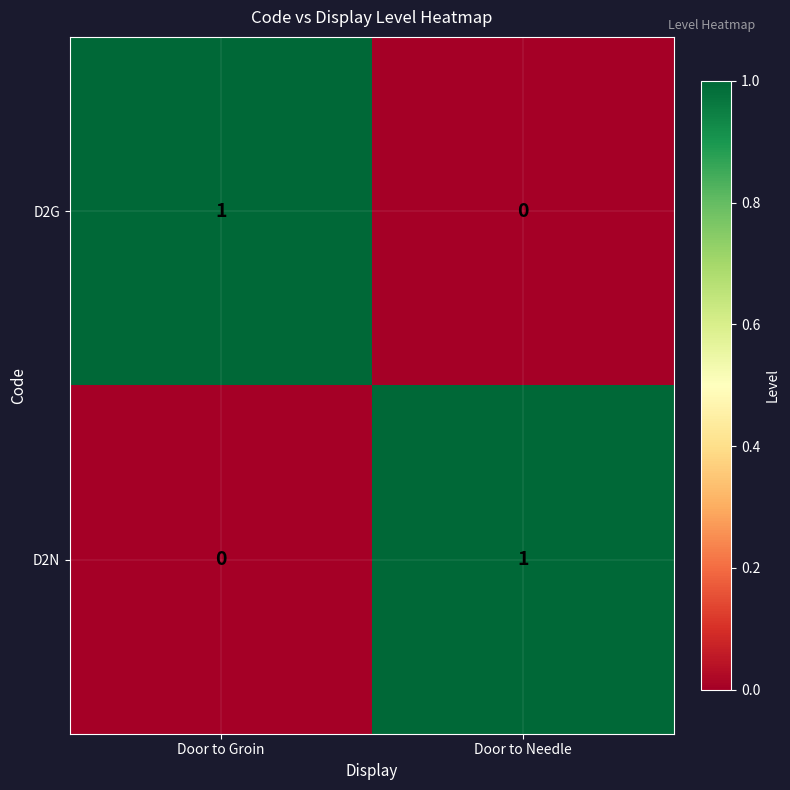

Which category has the lowest value in the D2G series?

Door to Needle